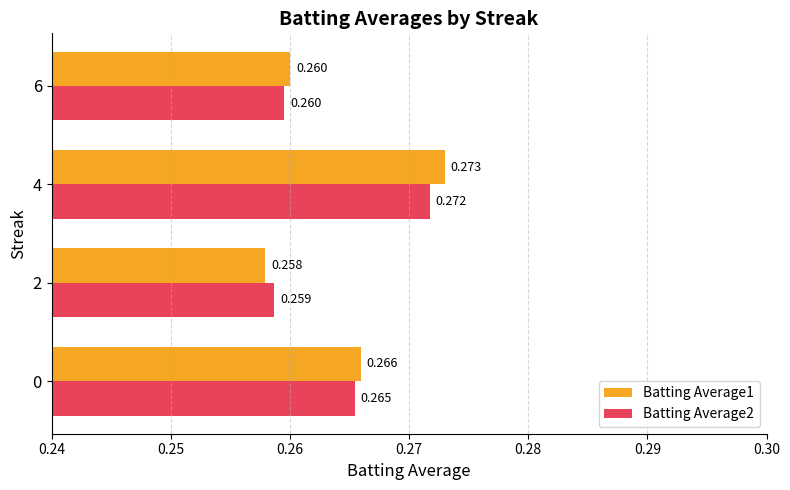

Is the value of Batting Average2 at 6 greater than the value of Batting Average1 at 2?

Yes